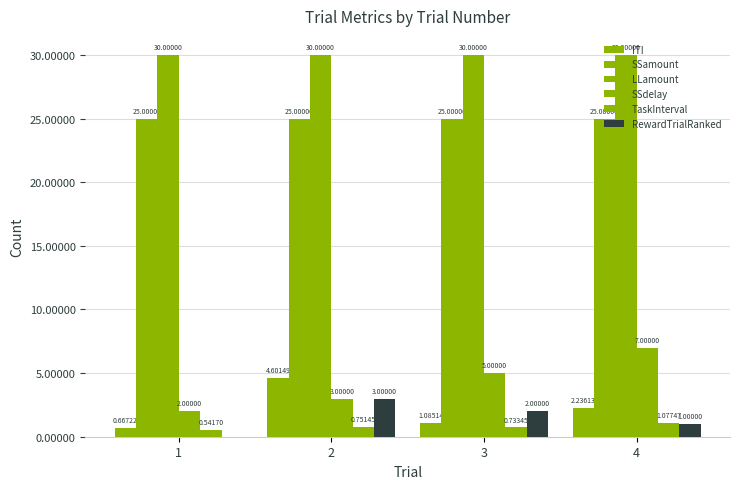

Rank the series at 3 from highest to lowest value.

LLamount, SSamount, SSdelay, RewardTrialRanked, ITI, TaskInterval